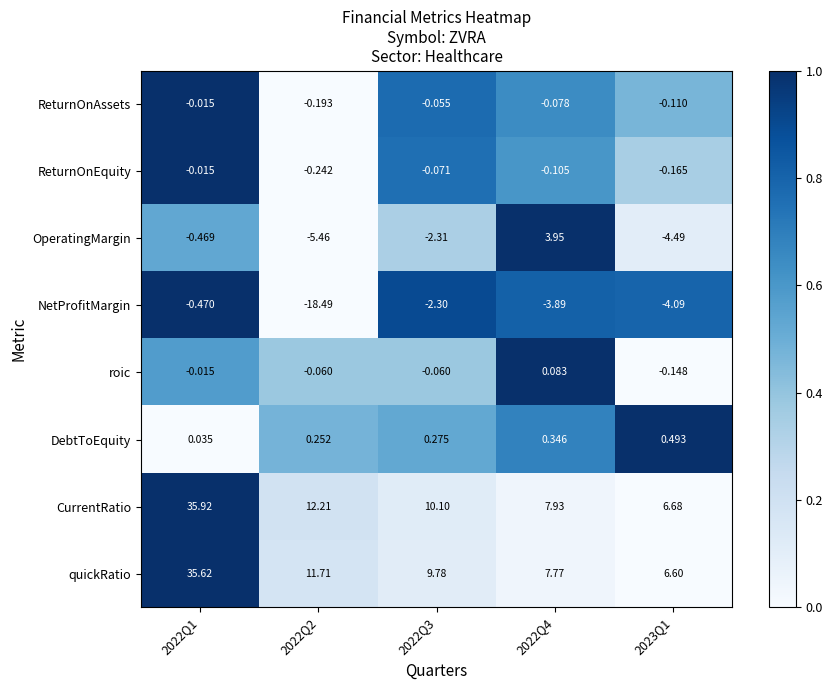

Which series changed the most between 2022Q2 and 2022Q3?

NetProfitMargin